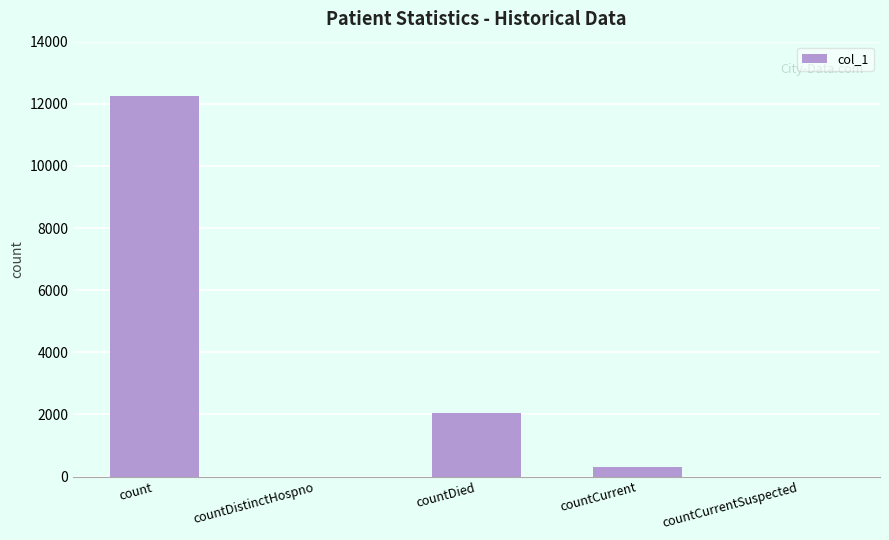

Count the number of categories in the chart.

5